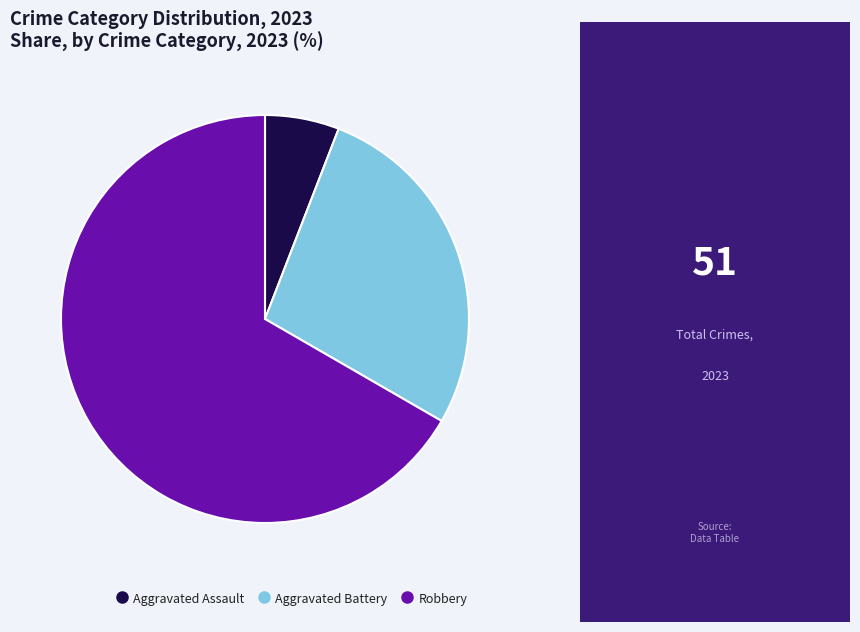

Approximately how many times larger is the value at Robbery compared to Aggravated Battery?

2.4